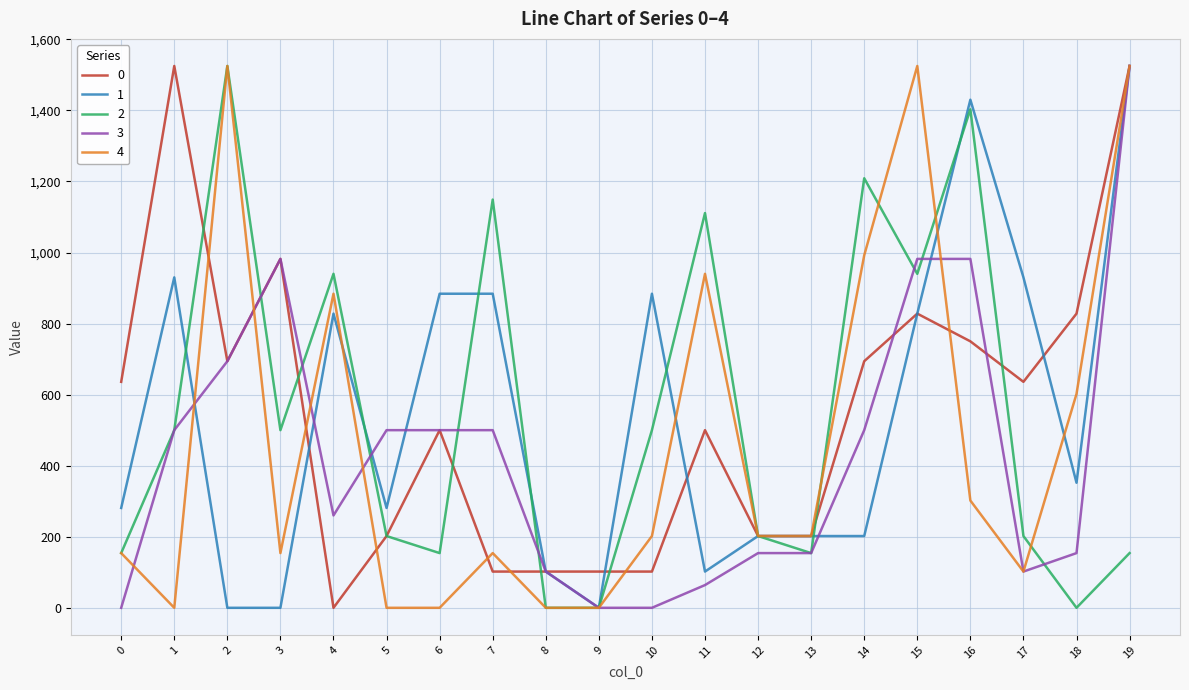

Is it true that 1 equals 281.0 at 5?

True